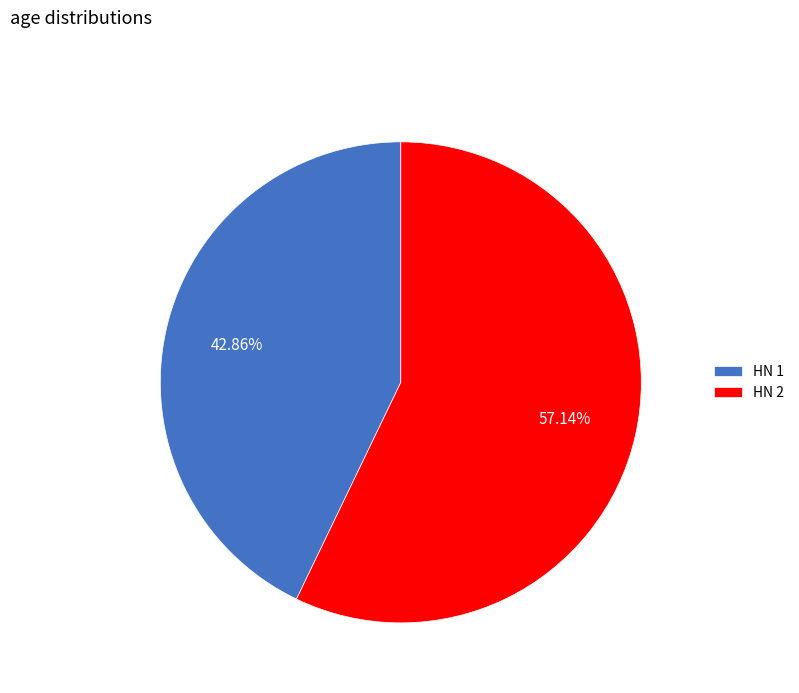

Rank the categories by value from lowest to highest.

HN 1, HN 2